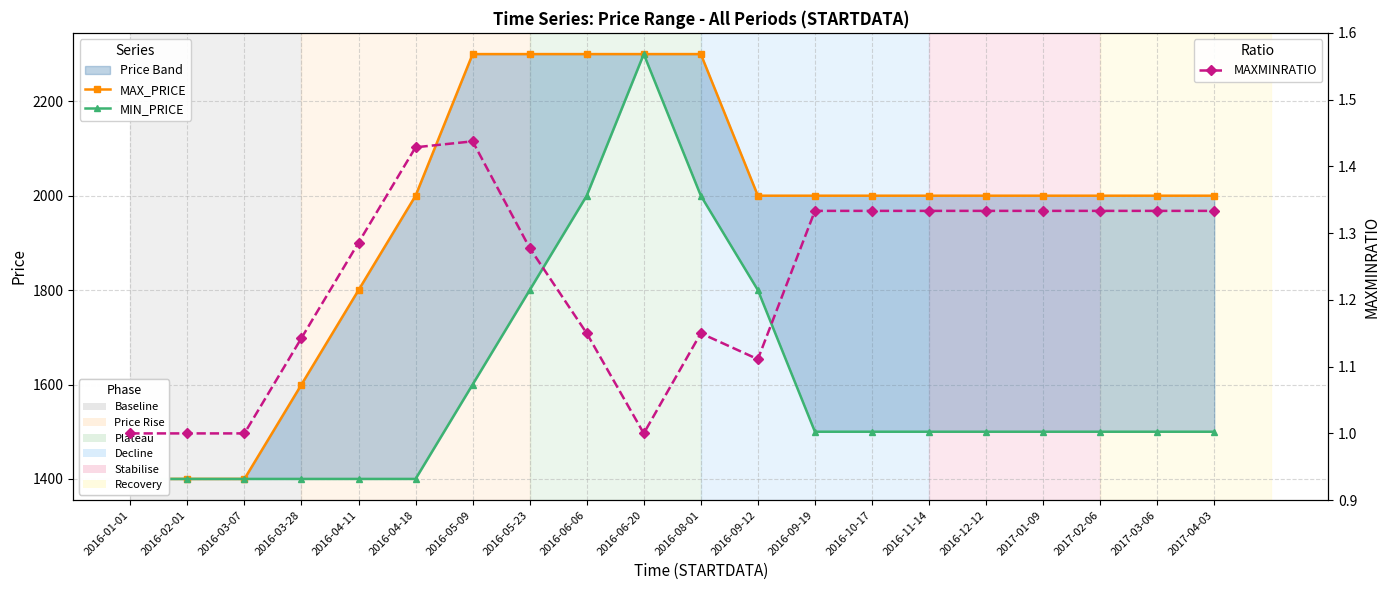

True or false: MAX_PRICE has a value of 2771.6 at 2017-04-03.

False